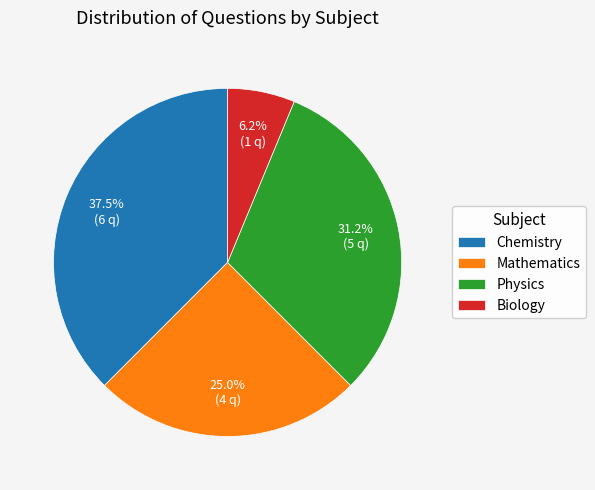

Is it true that Biology is 1% of the pie?

False